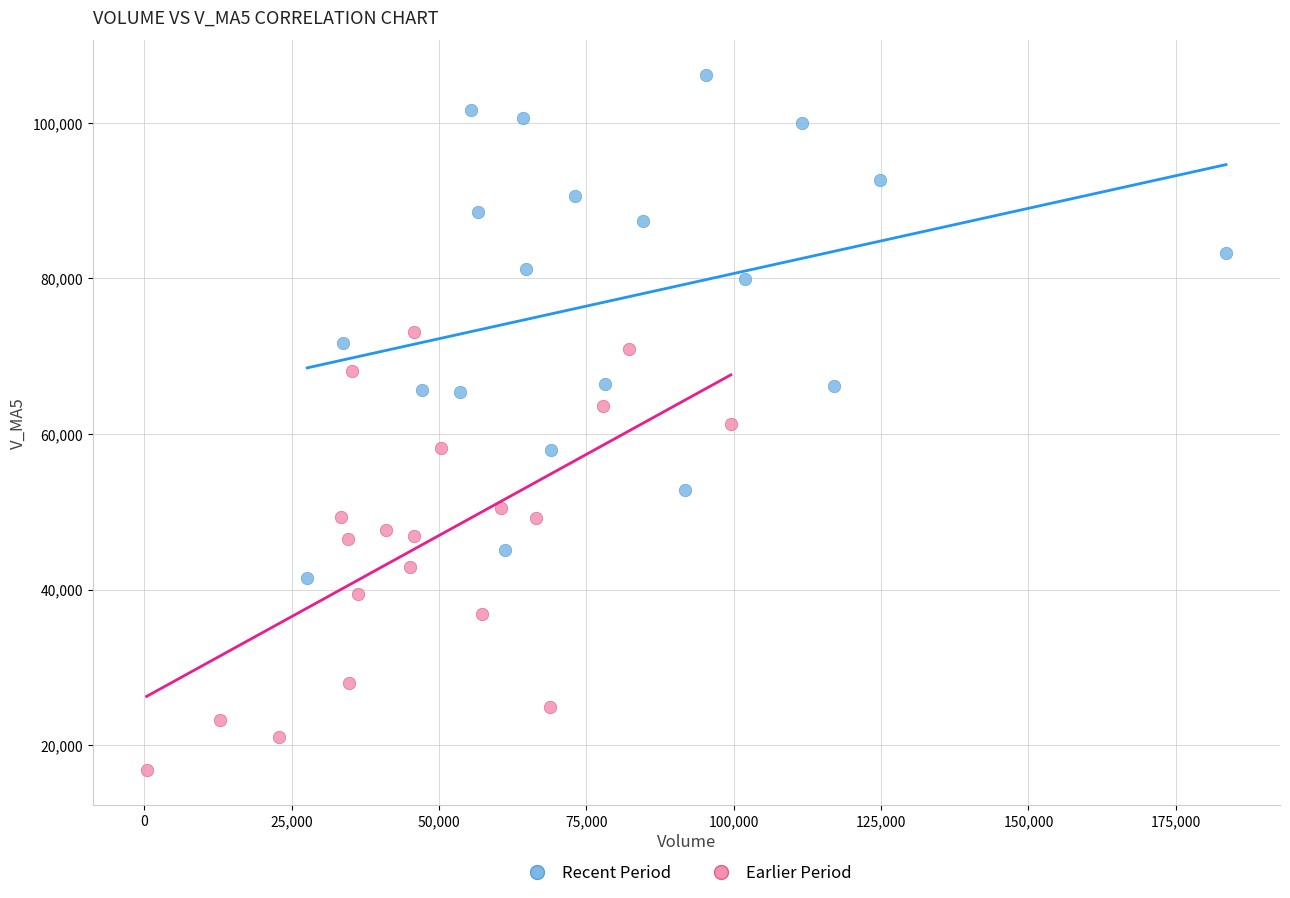

Which series contains the highest Y value?

Recent Period